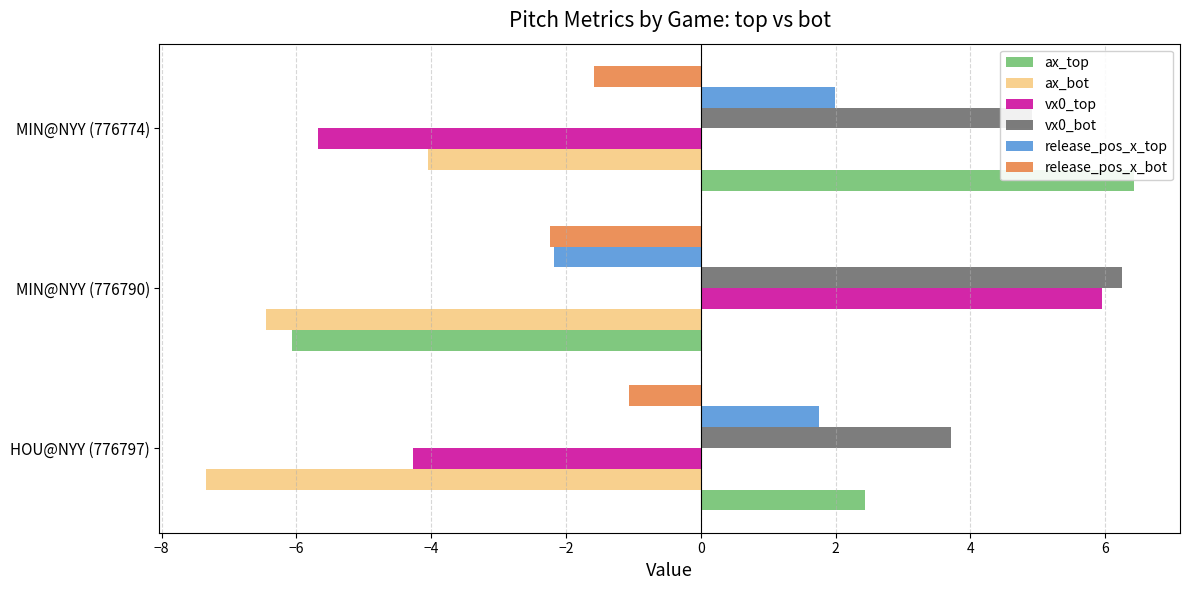

What is the difference between the vx0_bot values at MIN@NYY (776774) and HOU@NYY (776797)?

1.2